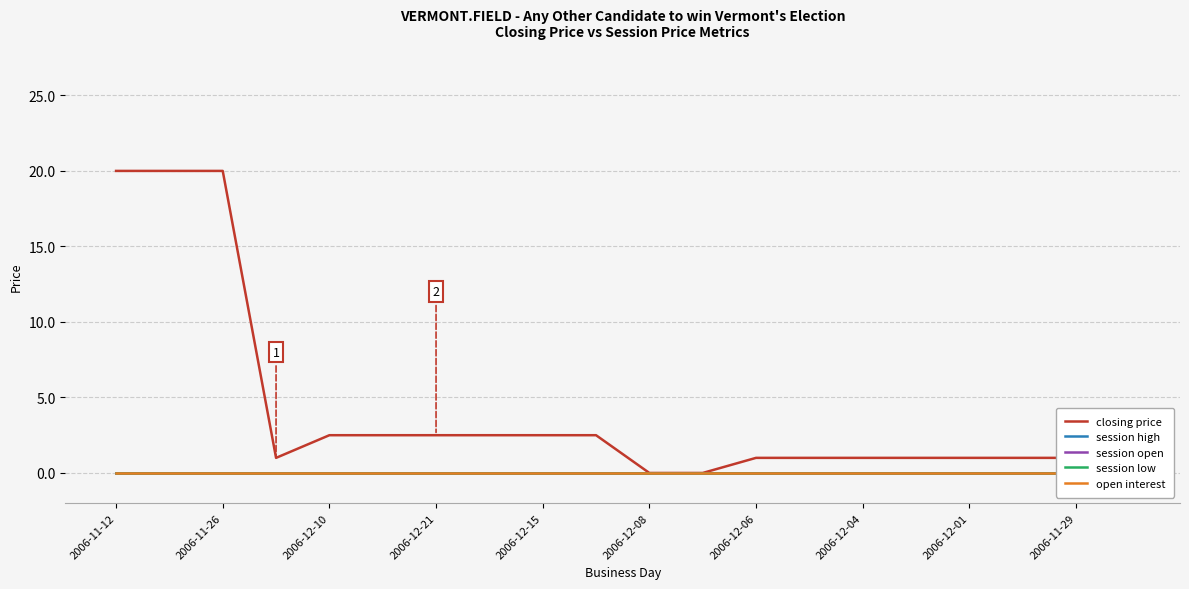

True or false: closing price has a value of -10.3 at 11.

False